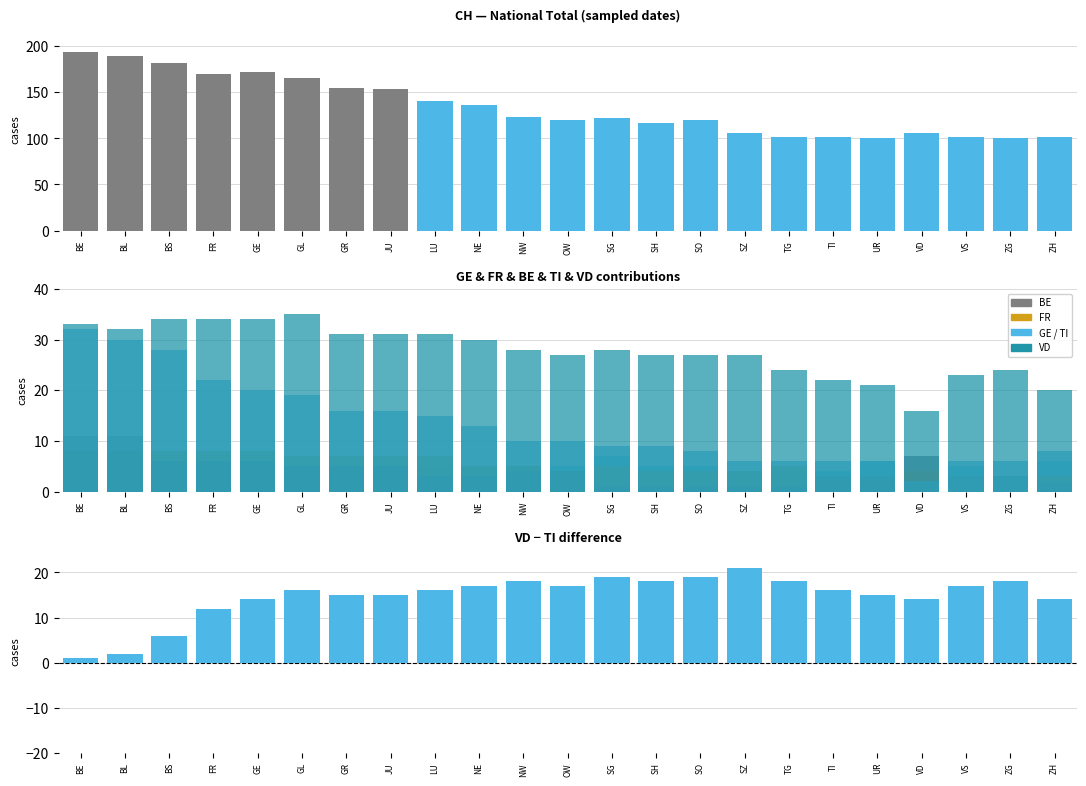

What is the average value of the FR series?

5